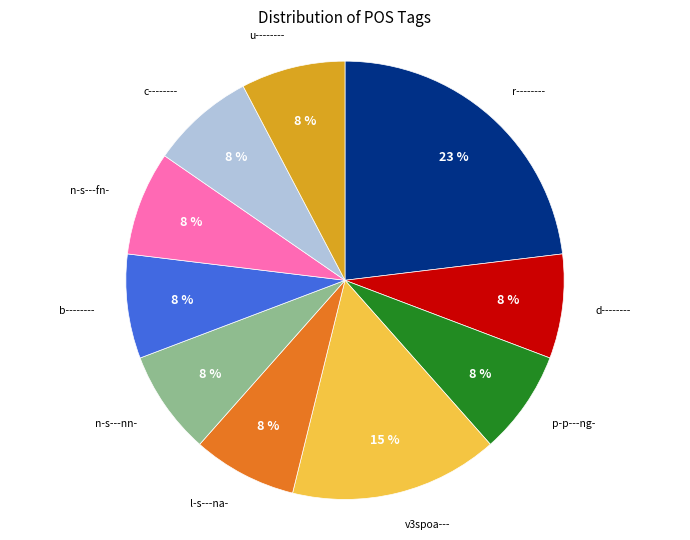

To the nearest percent, what is the difference between the largest and smallest slice percentages?

15%